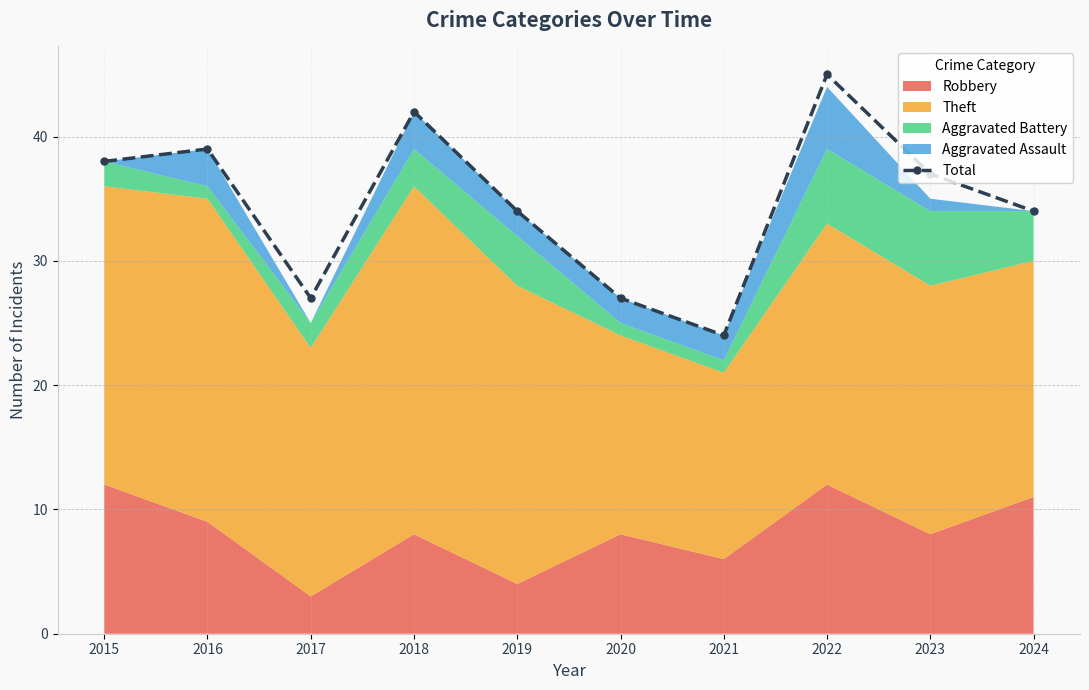

List the labels in order of value, smallest first.

2021, 2017, 2020, 2019, 2024, 2023, 2015, 2016, 2018, 2022